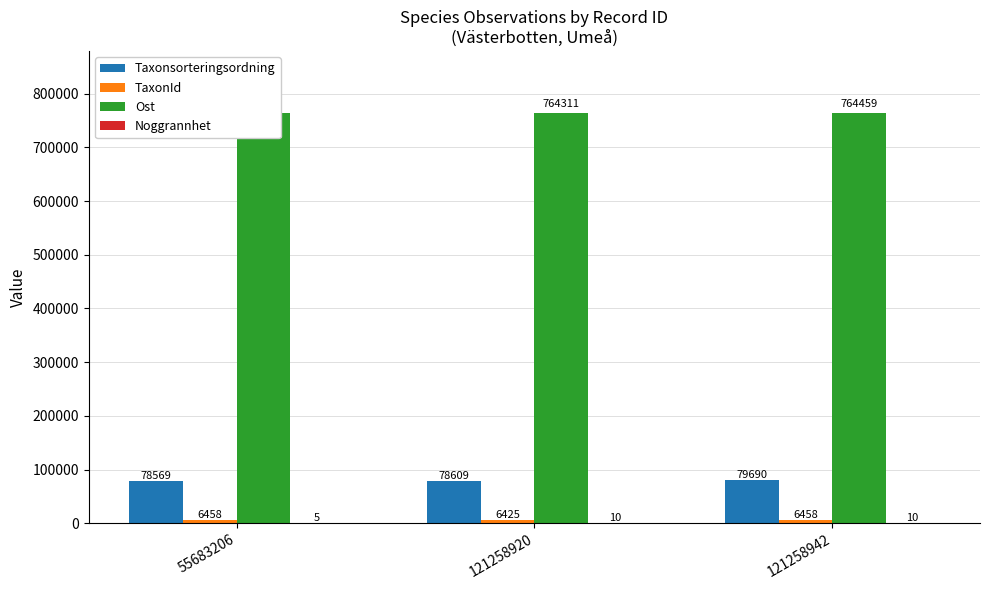

What is the spread (max minus min) of values at 121258920?

764301